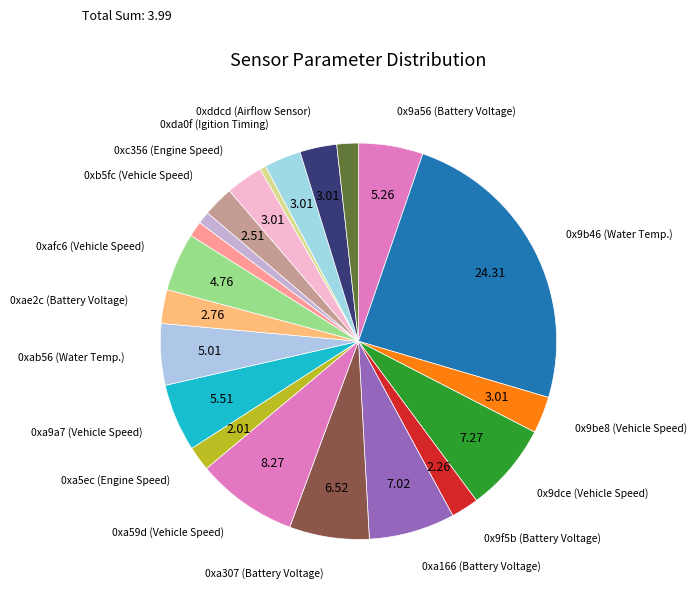

How many segments does this pie chart have?

21